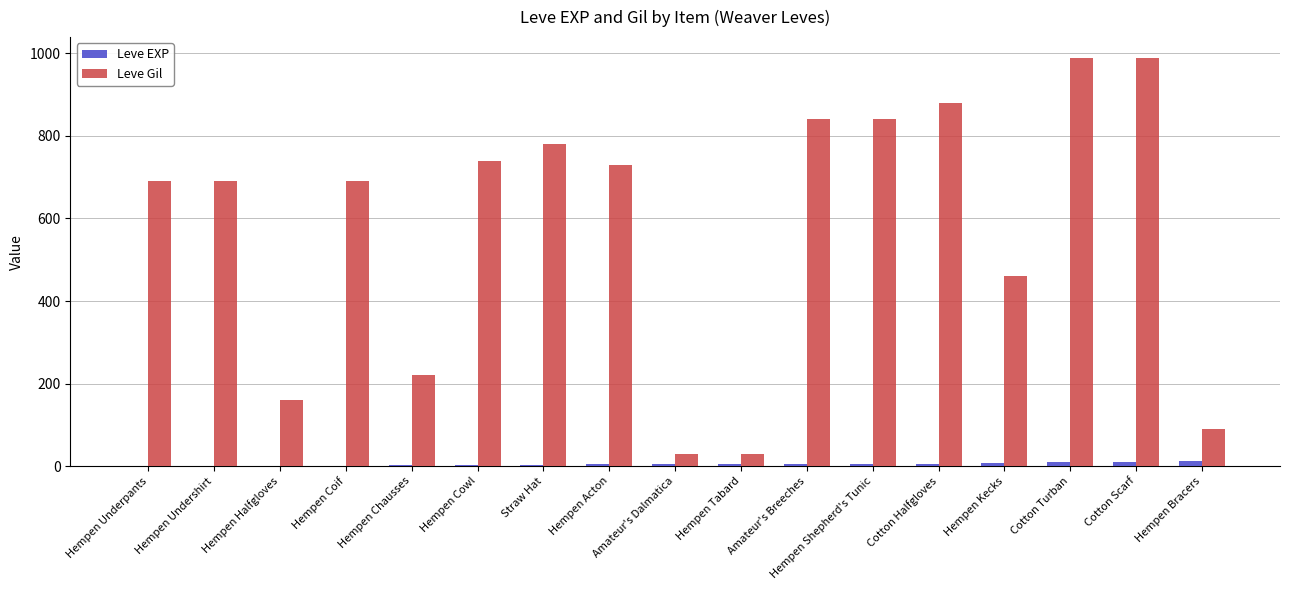

What is the greatest value displayed?

990